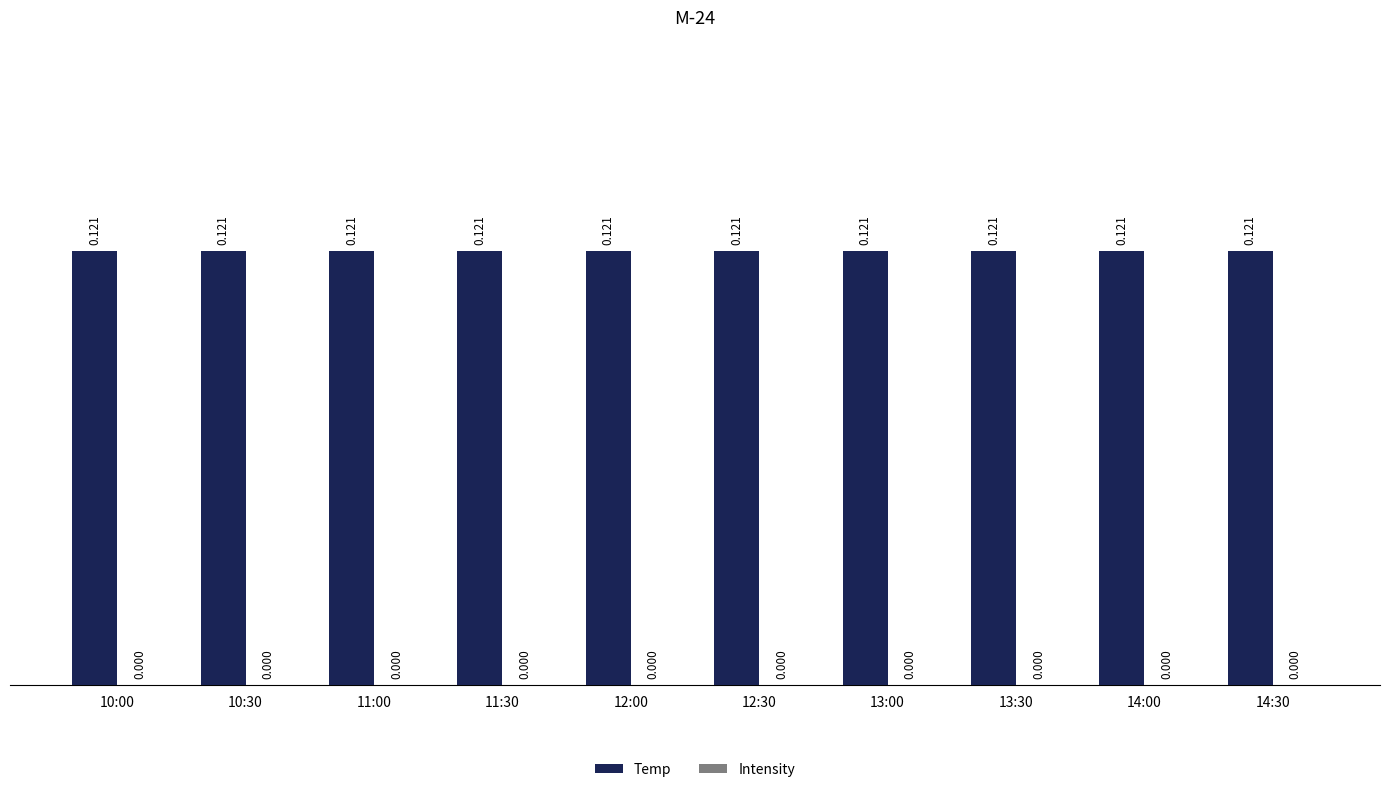

Which series has the largest total across all categories?

Temp